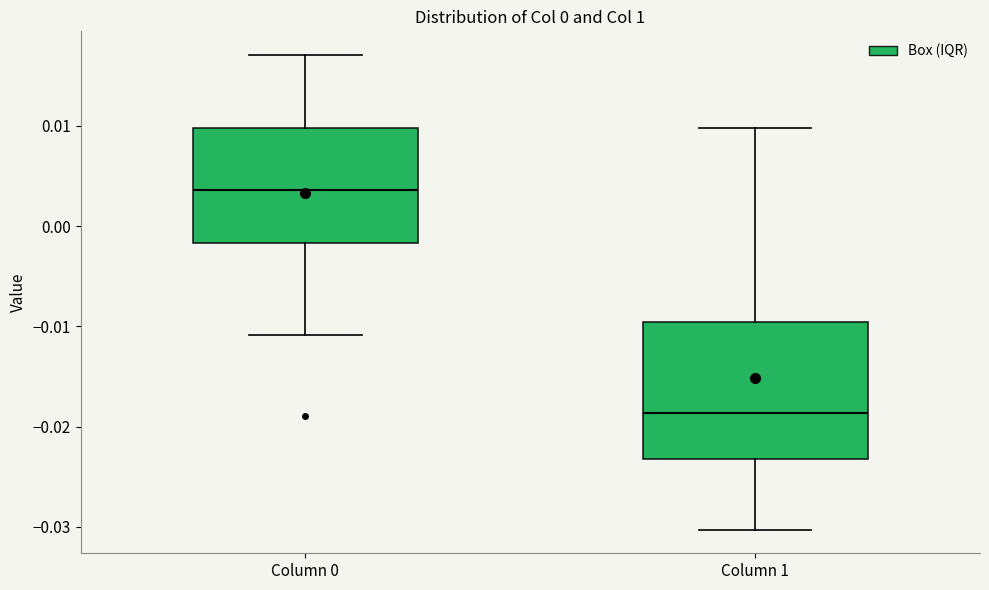

Which box has the lowest median line?

Column 1